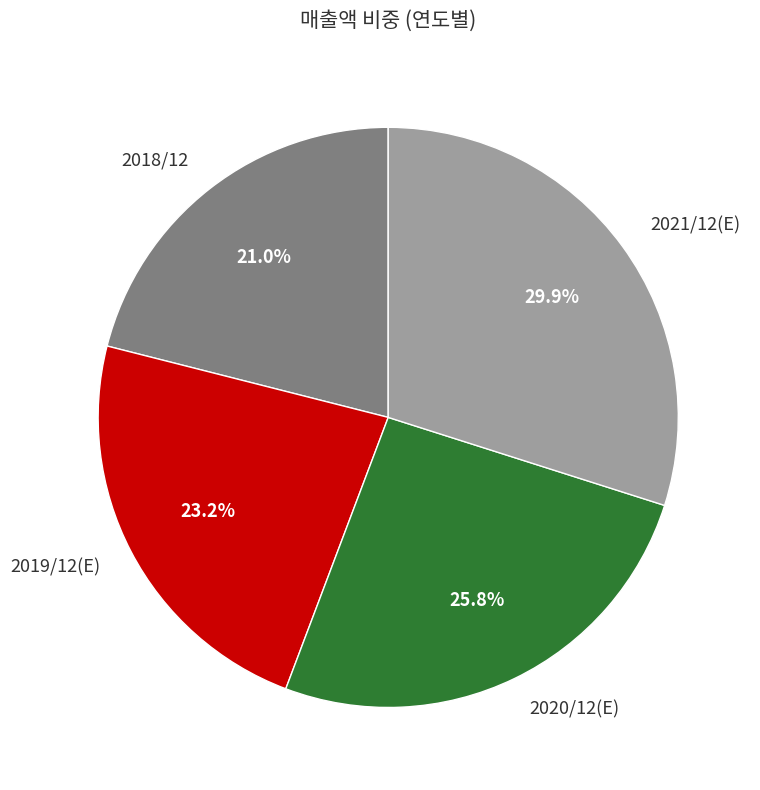

To the nearest percent, what portion does 2020/12(E) represent?

26%